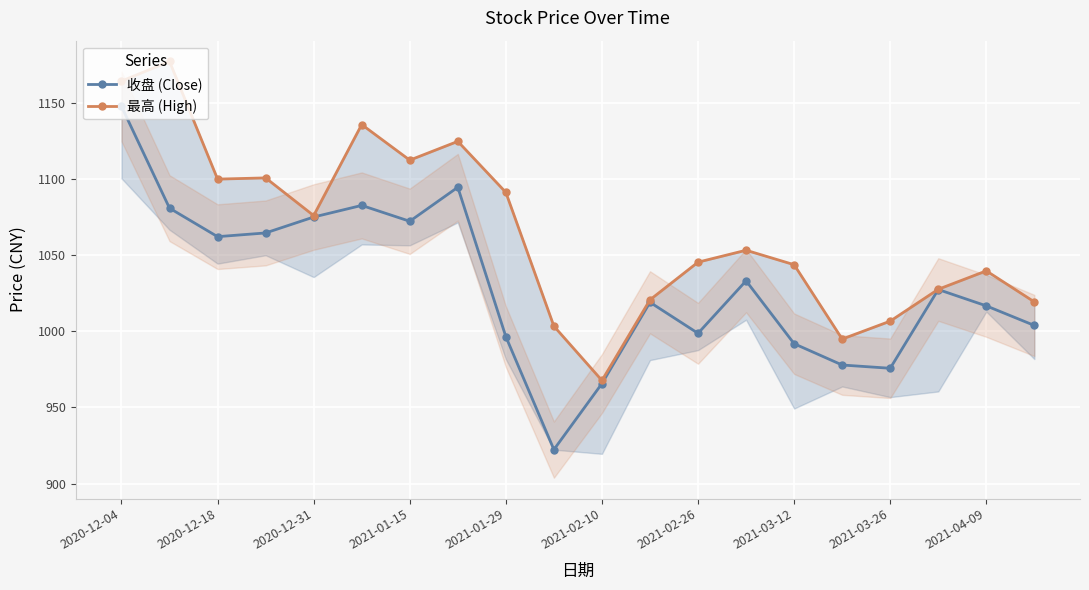

Where does the 最高 (High) series first go above 1053?

2020-12-04